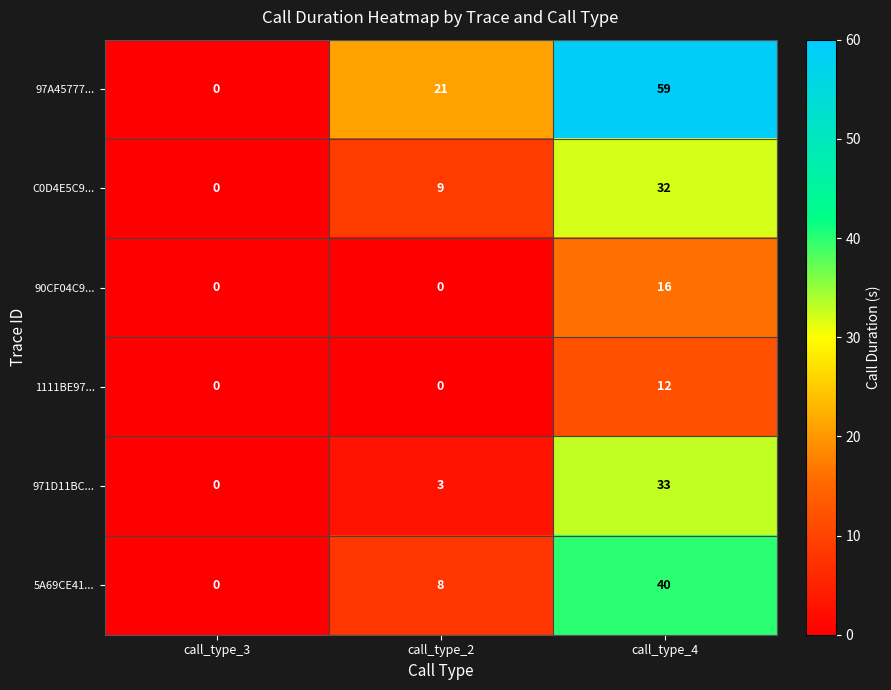

What is the sum of the 5A69CE41... values at call_type_3 and call_type_4?

40